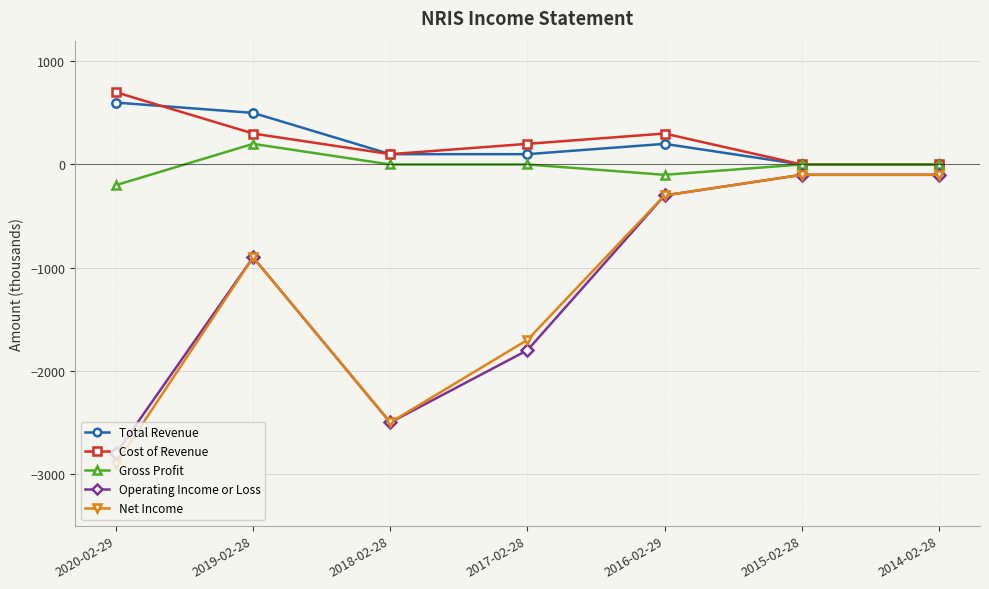

Which category has the highest value across all series?

2020-02-29